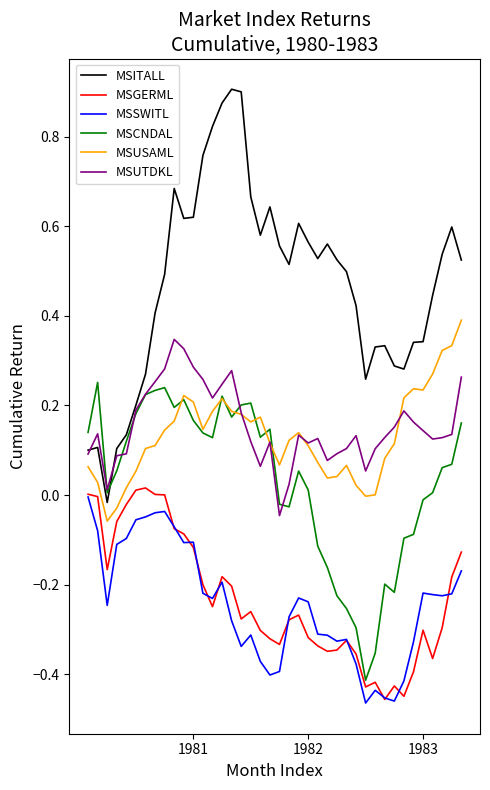

Which series has the largest total across all categories?

MSITALL